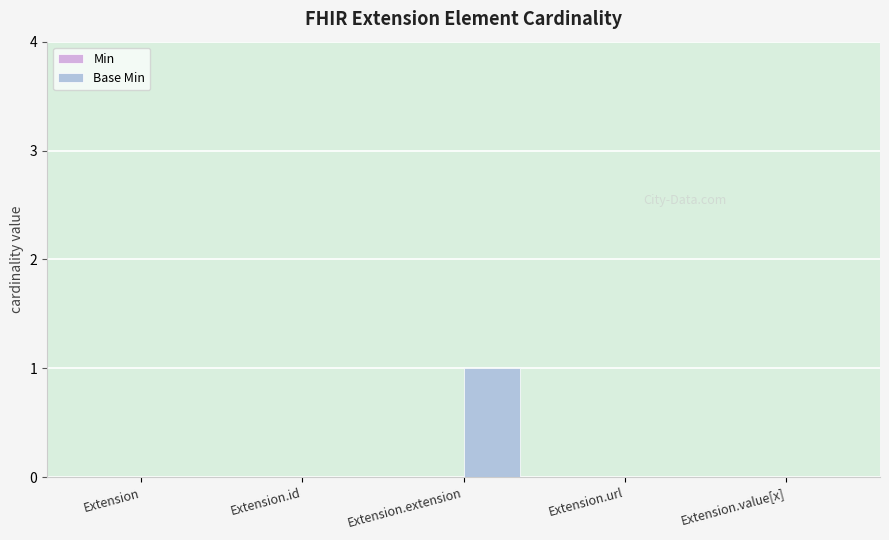

At which category does the chart reach its peak across all series?

Extension.extension